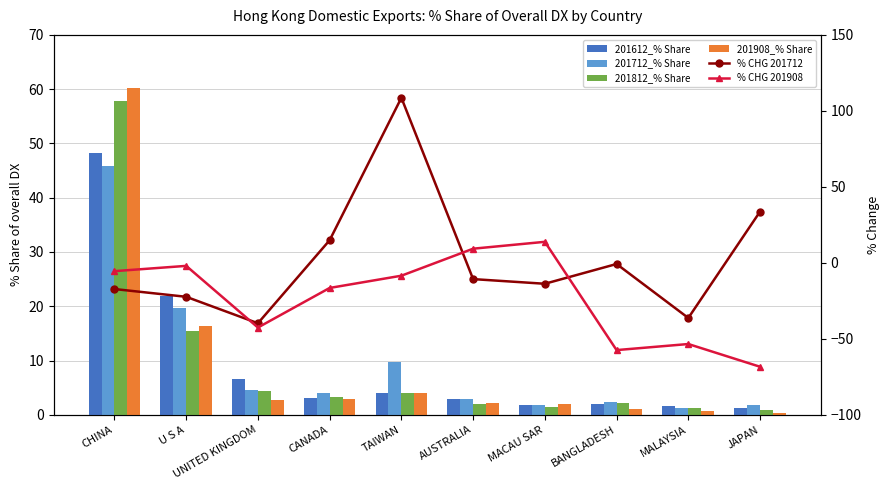

How many groups of bars are there?

10